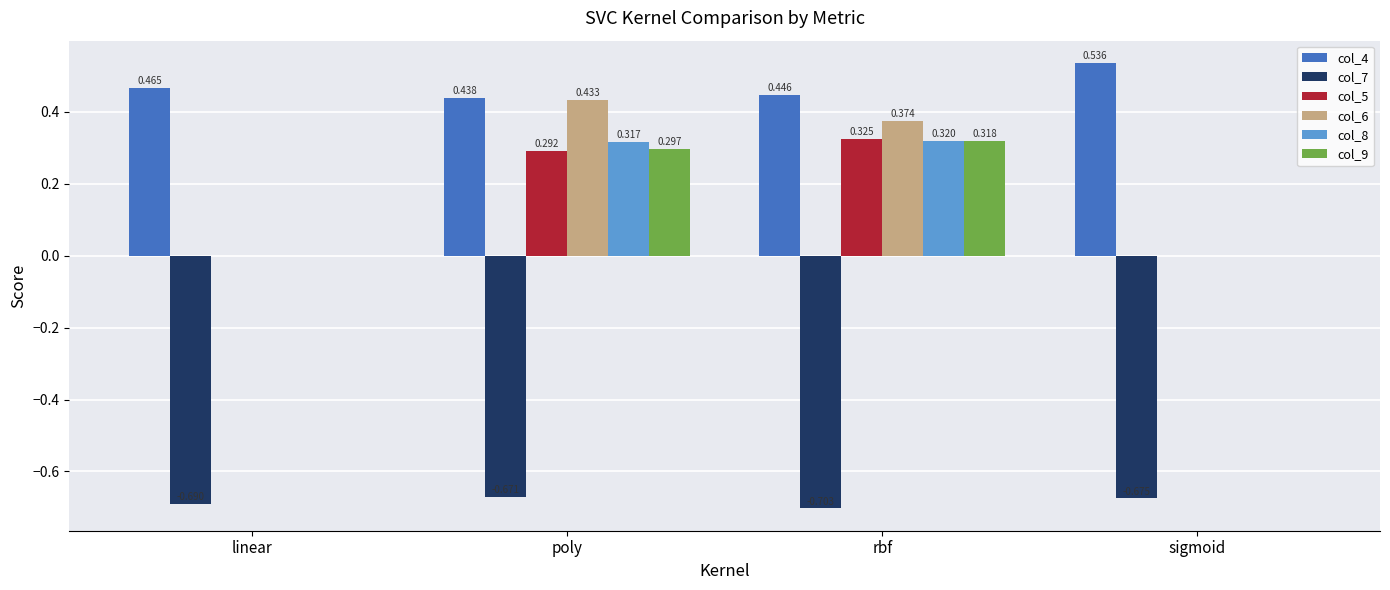

At which label does col_6 reach its peak?

poly